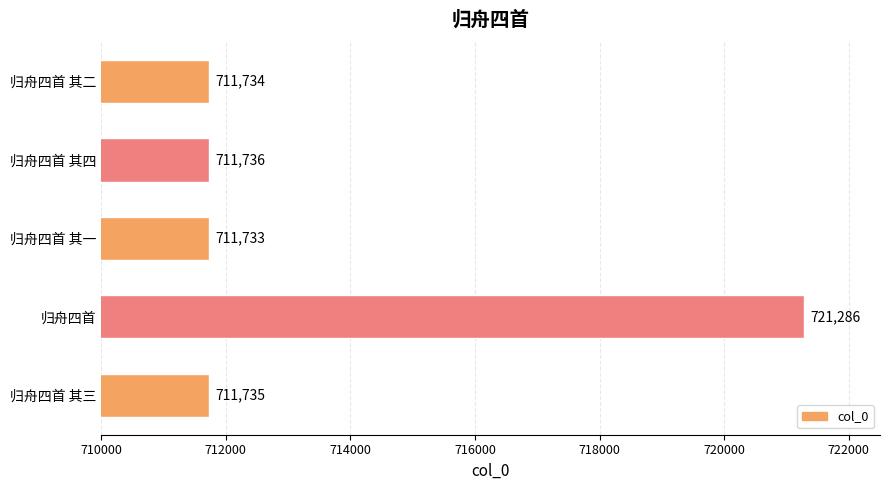

Reading top to bottom, list all the values displayed in this chart.

711734	711736	711733	721286	711735